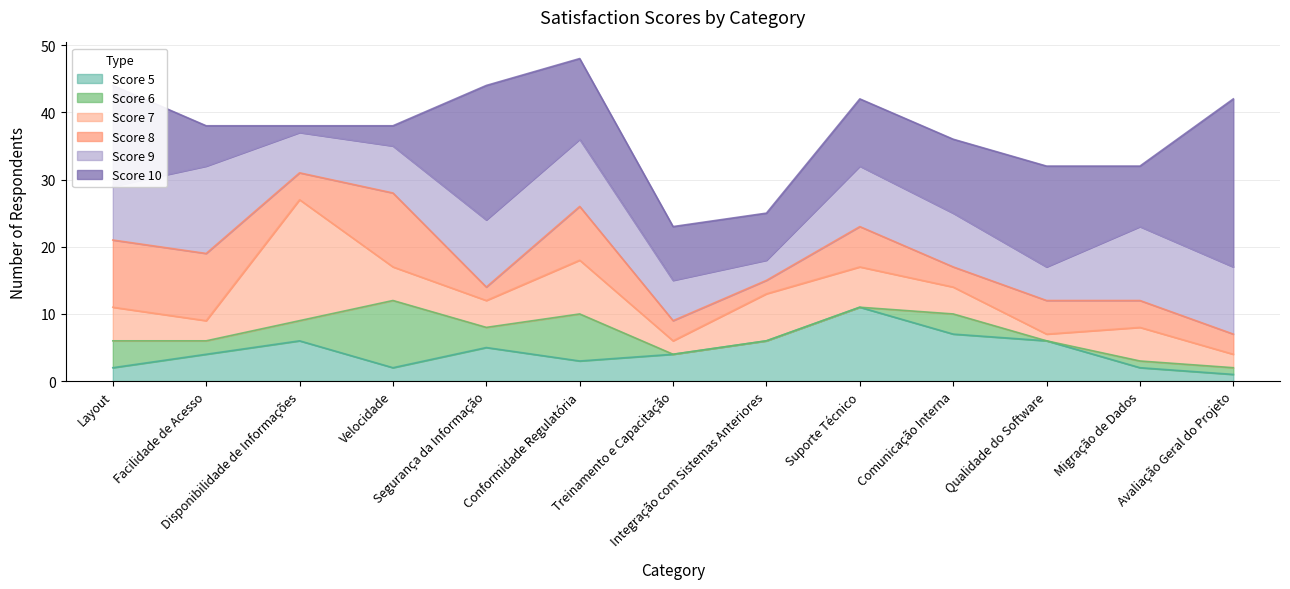

List the series in order of their peak value, lowest first.

Score 6, Score 8, Score 5, Score 9, Score 7, Score 10